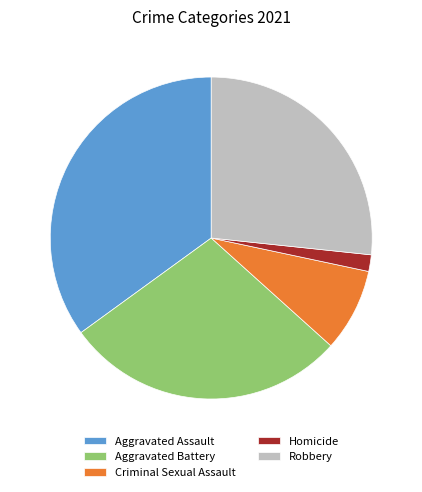

The Aggravated Battery slice represents 36% of the pie. True or false?

False